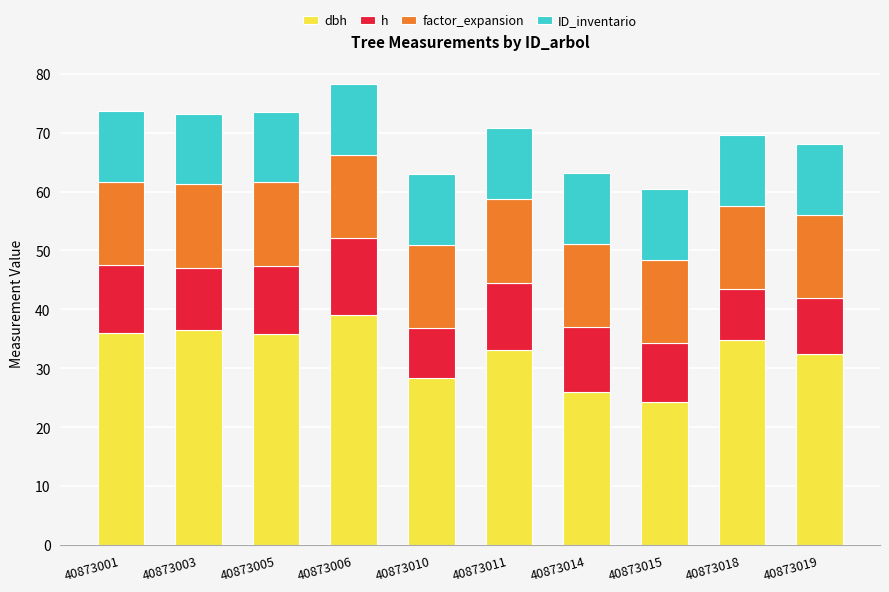

What is the total value across all series at 40873018?

69.6